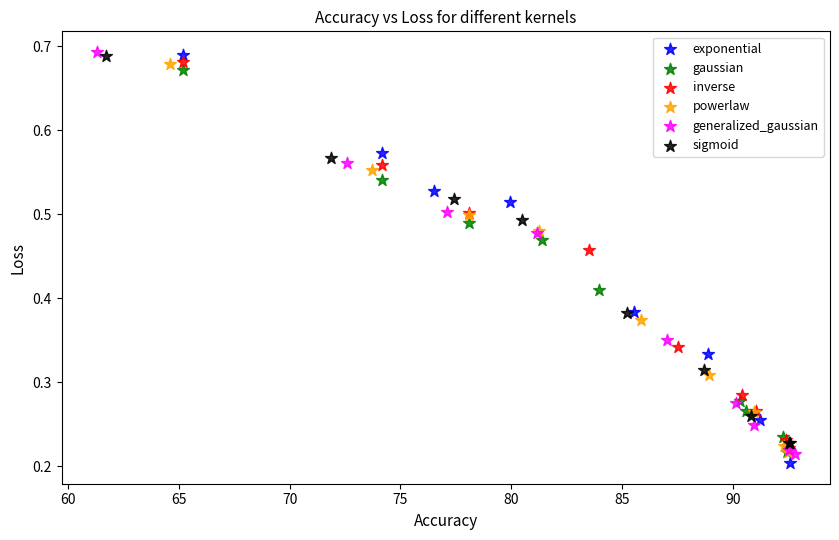

What are all the series names shown in the legend?

exponential, gaussian, inverse, powerlaw, generalized_gaussian, sigmoid